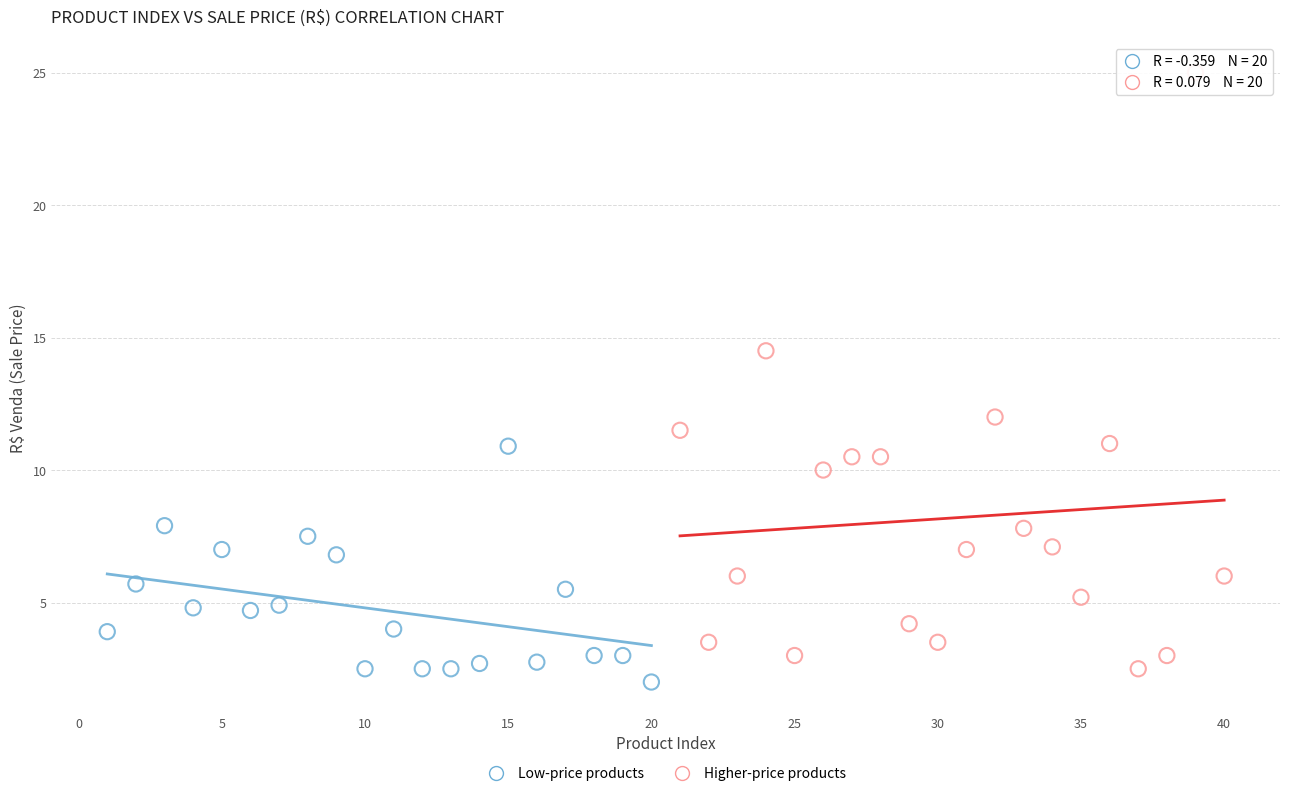

Which series has the widest spread of Y values?

Higher-price products